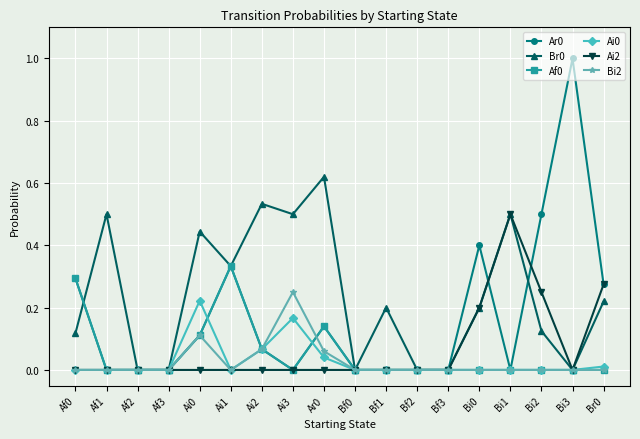

True or false: Bi2 has a value of 0.1 at Bi2.

False